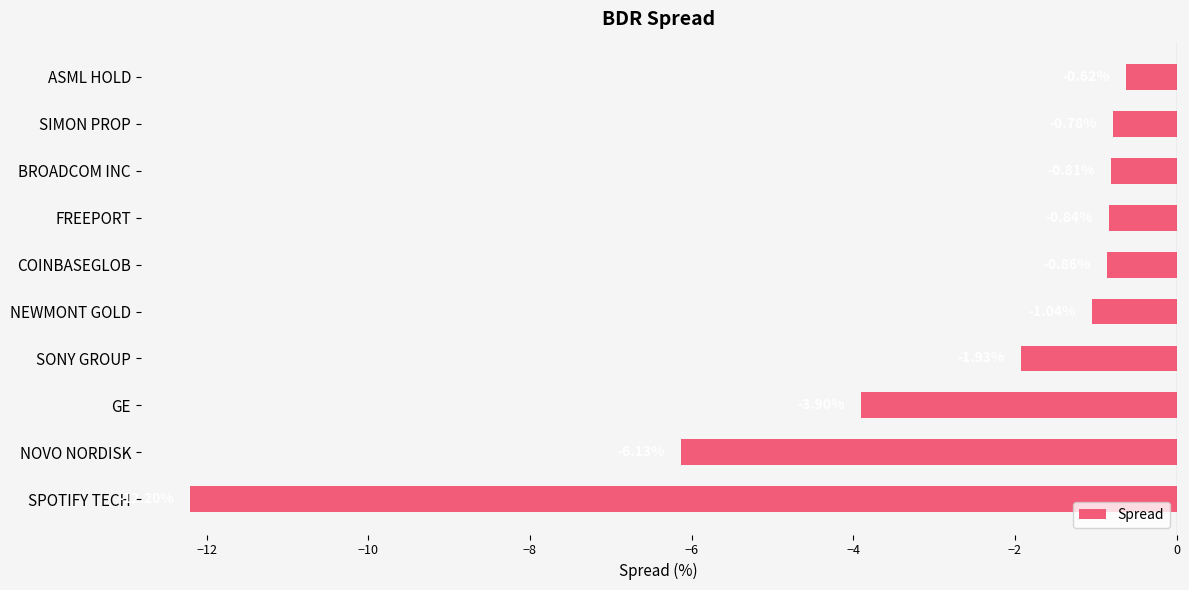

At which category does the chart reach its peak across all series?

ASML HOLD